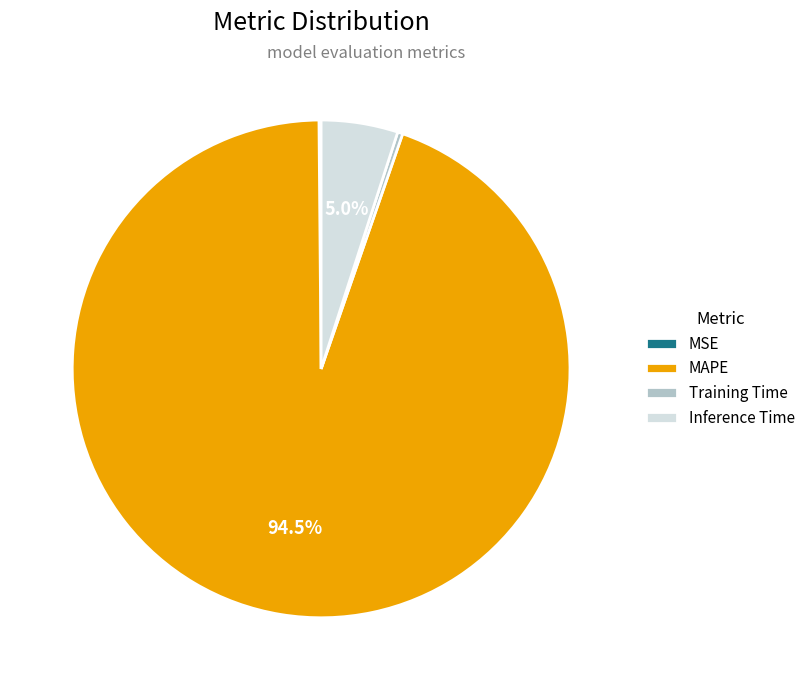

Do Training Time and Inference Time together represent more than half of the pie?

No